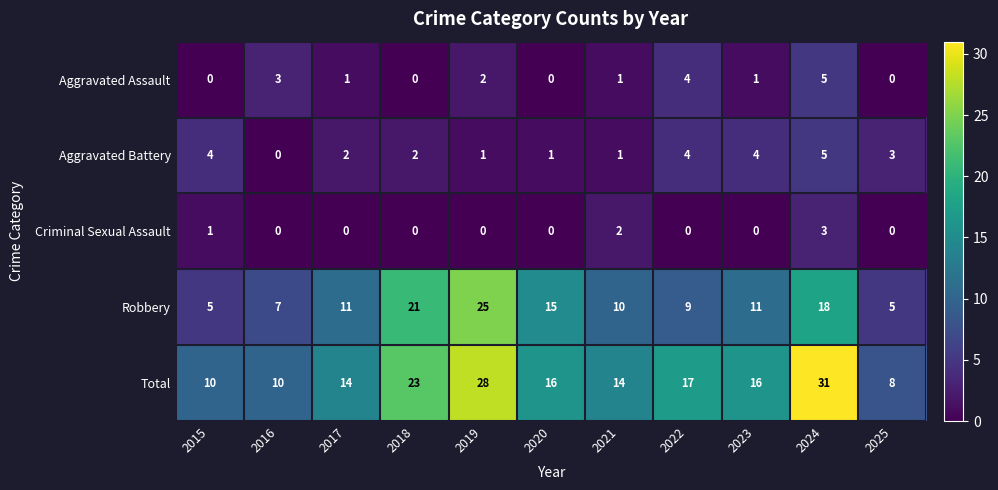

Count the Criminal Sexual Assault values in the range 0 to 1.

9